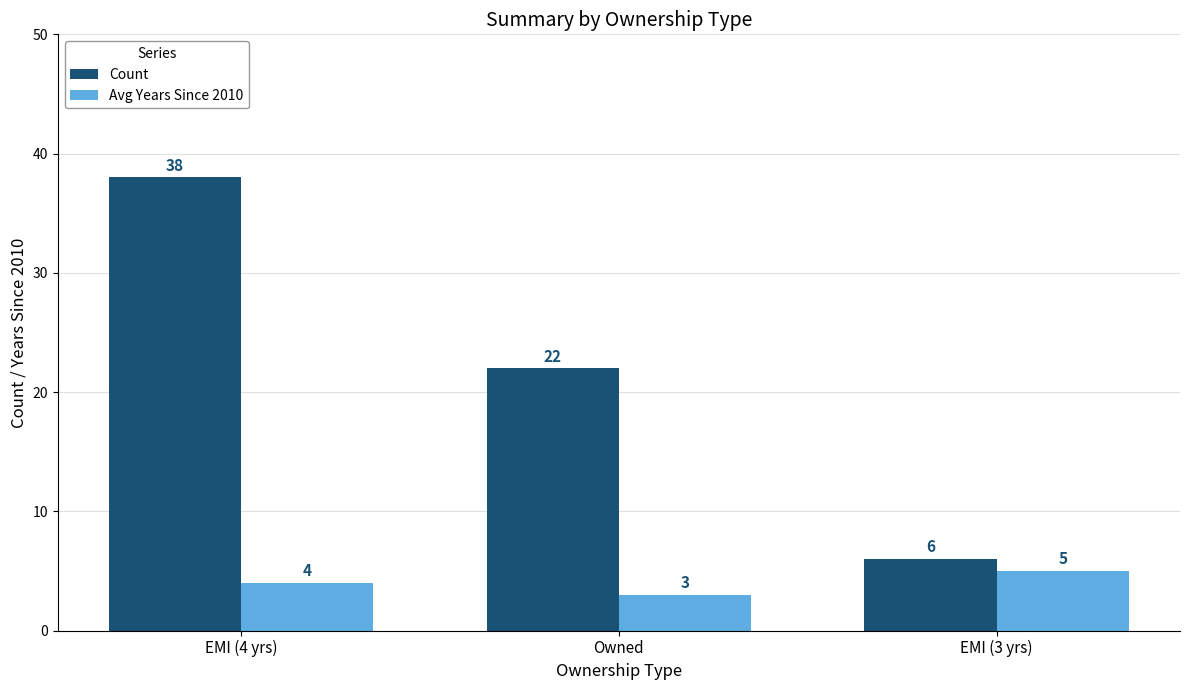

What value does the Count series have at Owned, to the nearest 5?

20